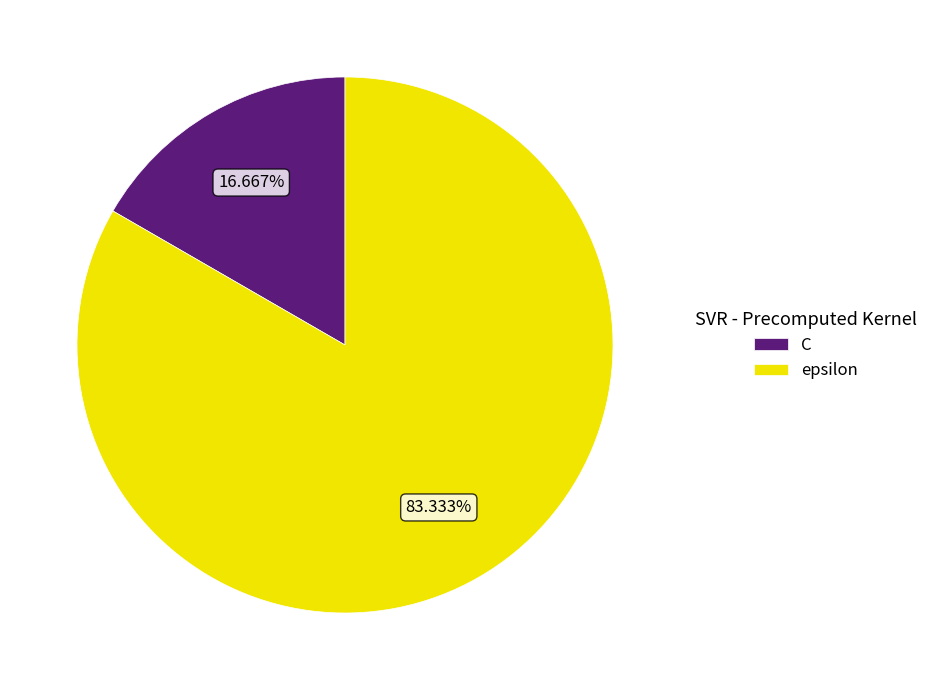

What percentage is NOT represented by C?

83.3%